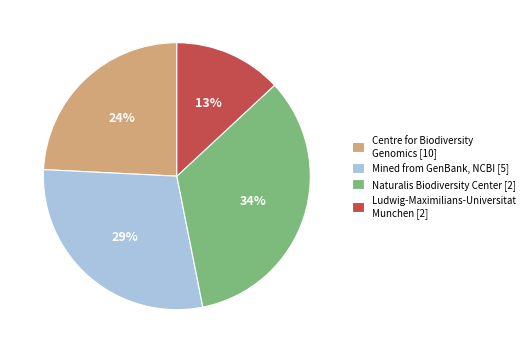

Which category has the biggest portion of the pie?

Naturalis Biodiversity Center [2]